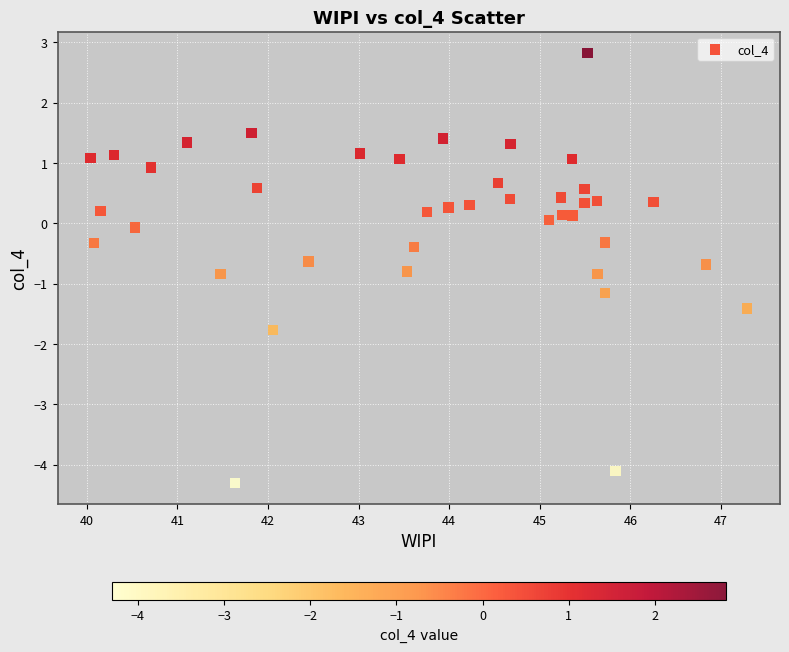

What is the range of Y values (max minus min)?

7.1